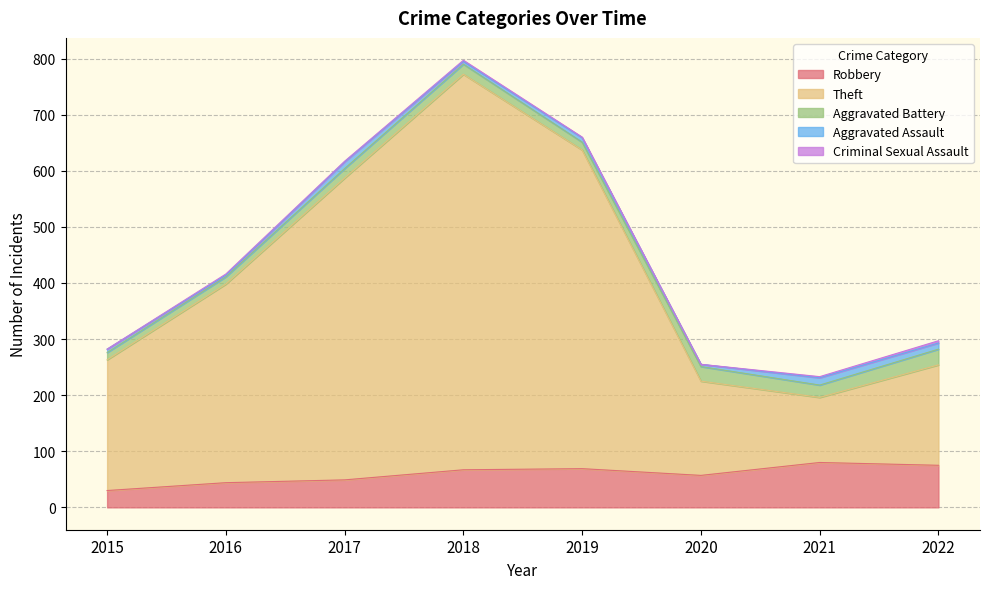

Is the value of Theft at 2020 greater than the value of Aggravated Battery at 2016?

Yes